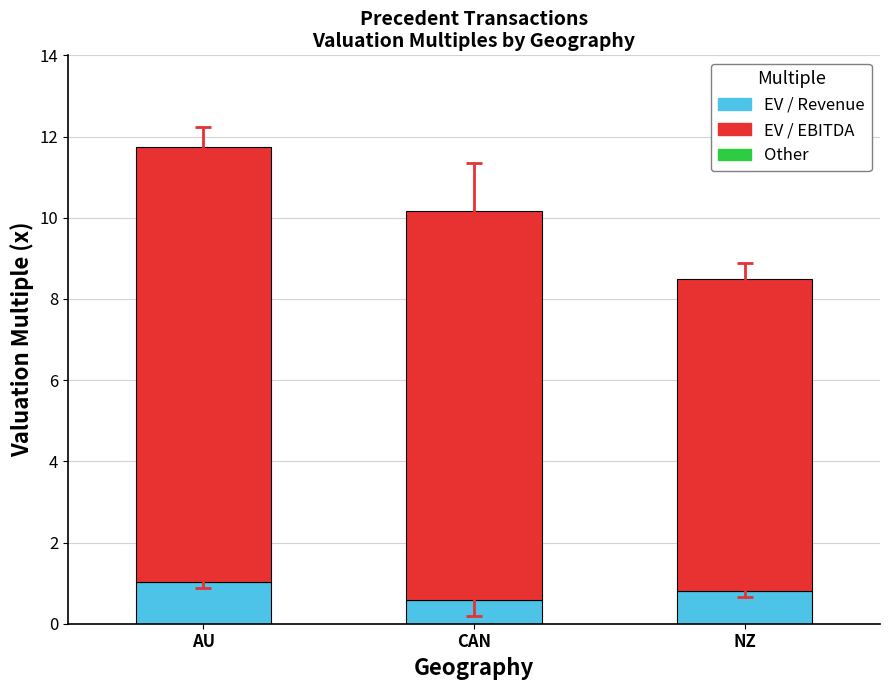

At which category is the sum across all series the highest?

AU